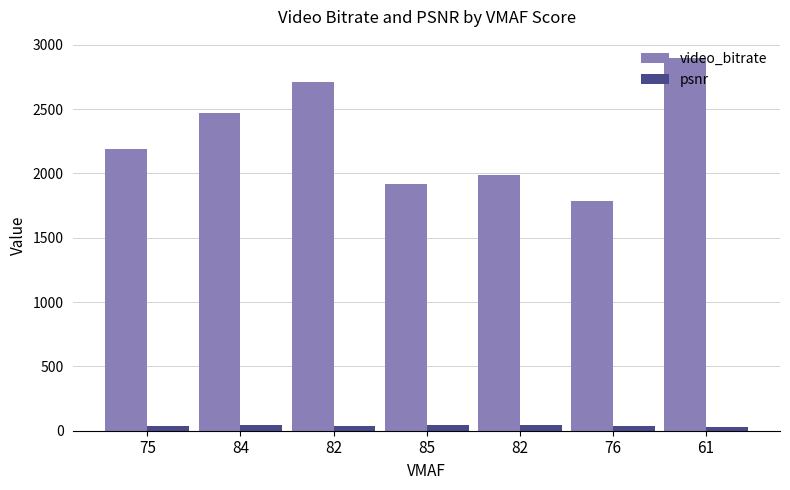

What are all the series names shown in the legend?

video_bitrate, psnr